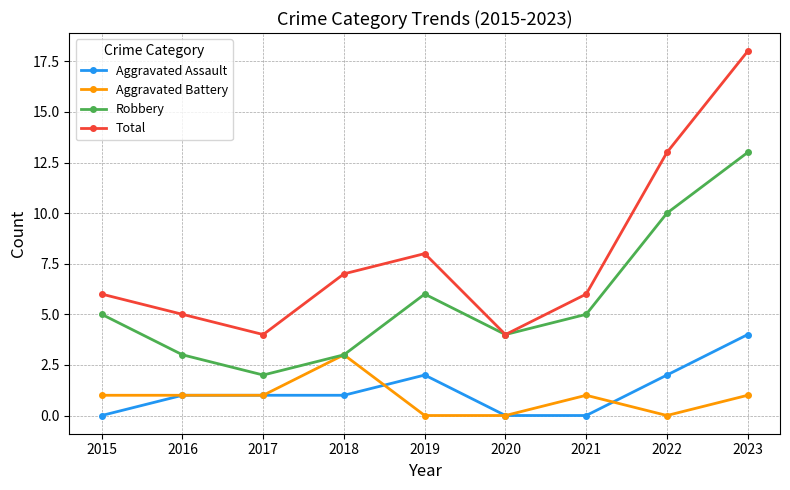

Where is the first local maximum for Robbery?

2019